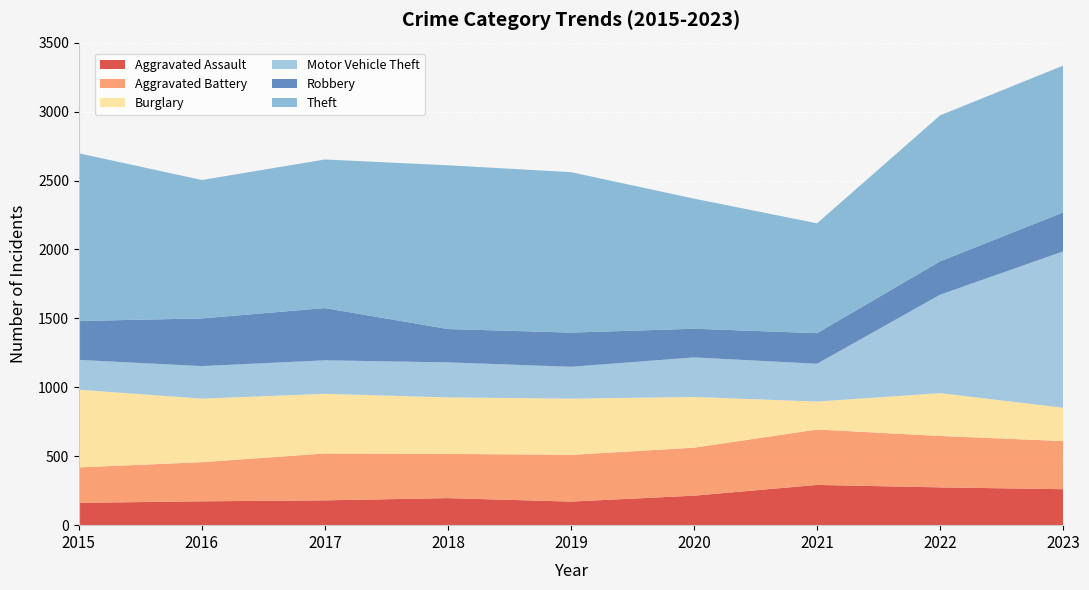

Which series has the largest range (max minus min)?

Motor Vehicle Theft